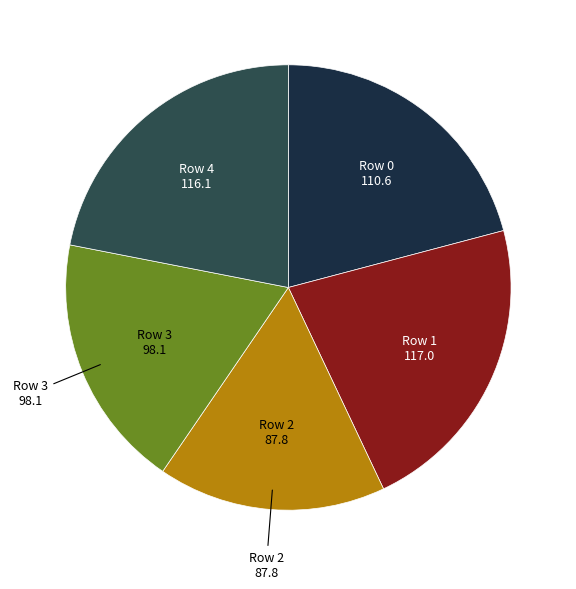

Does any single category account for the majority?

No